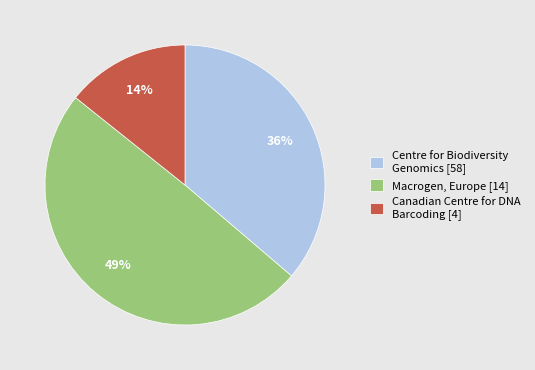

Is the sum of Centre for Biodiversity Genomics [58] and Macrogen, Europe [14] greater than half?

Yes